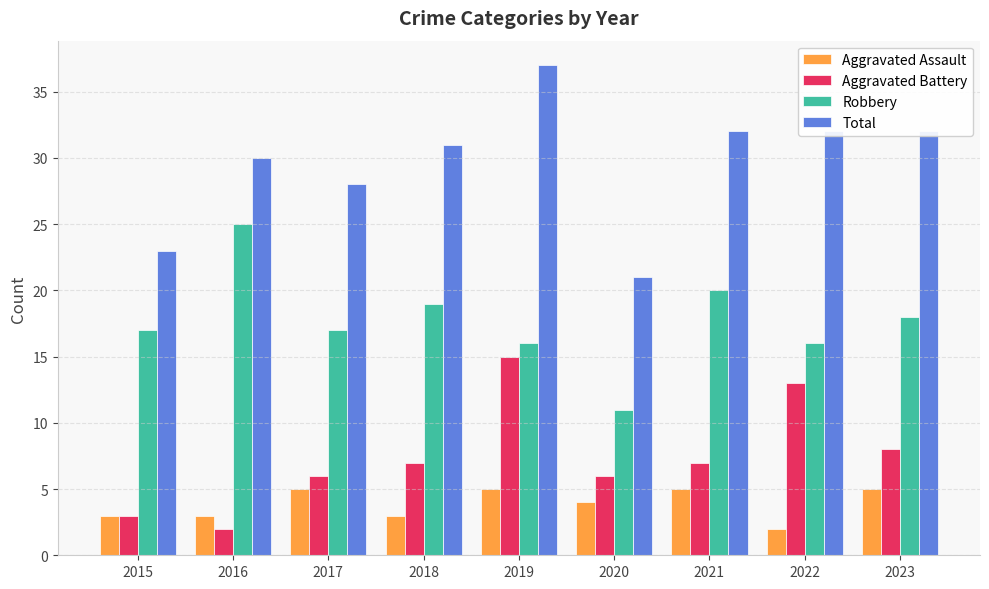

Reading right to left, list all the values displayed in this chart.

Aggravated Assault: 2023=5	2022=2	2021=5	2020=4	2019=5	2018=3	2017=5	2016=3	2015=3
Aggravated Battery: 2023=8	2022=13	2021=7	2020=6	2019=15	2018=7	2017=6	2016=2	2015=3
Robbery: 2023=18	2022=16	2021=20	2020=11	2019=16	2018=19	2017=17	2016=25	2015=17
Total: 2023=32	2022=32	2021=32	2020=21	2019=37	2018=31	2017=28	2016=30	2015=23